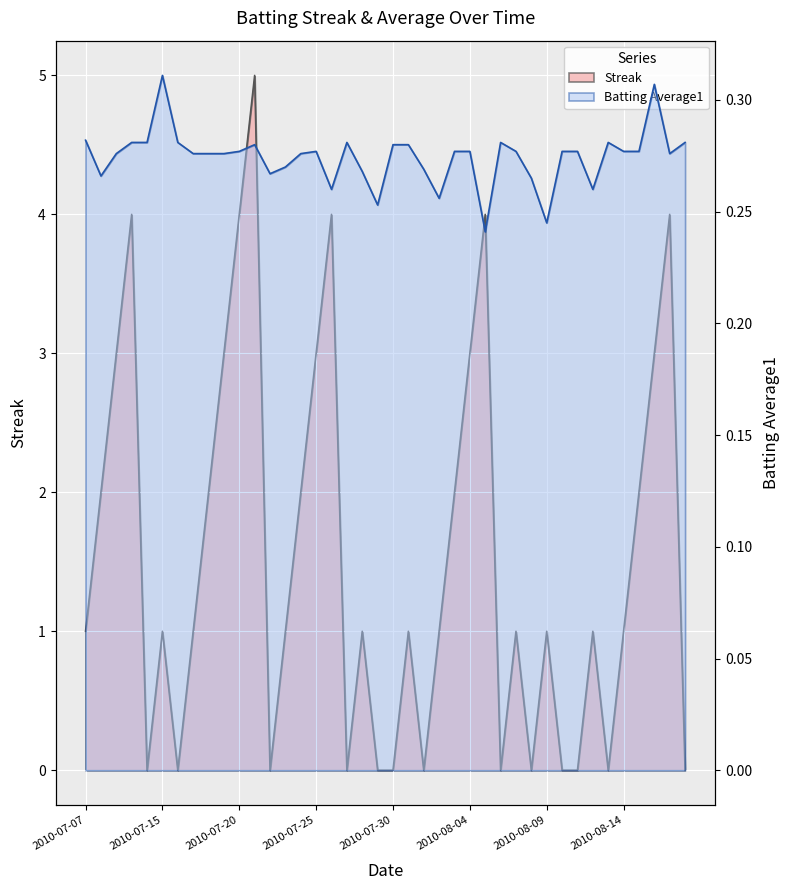

Read the Batting Average1 value at 2010-07-27.

0.3